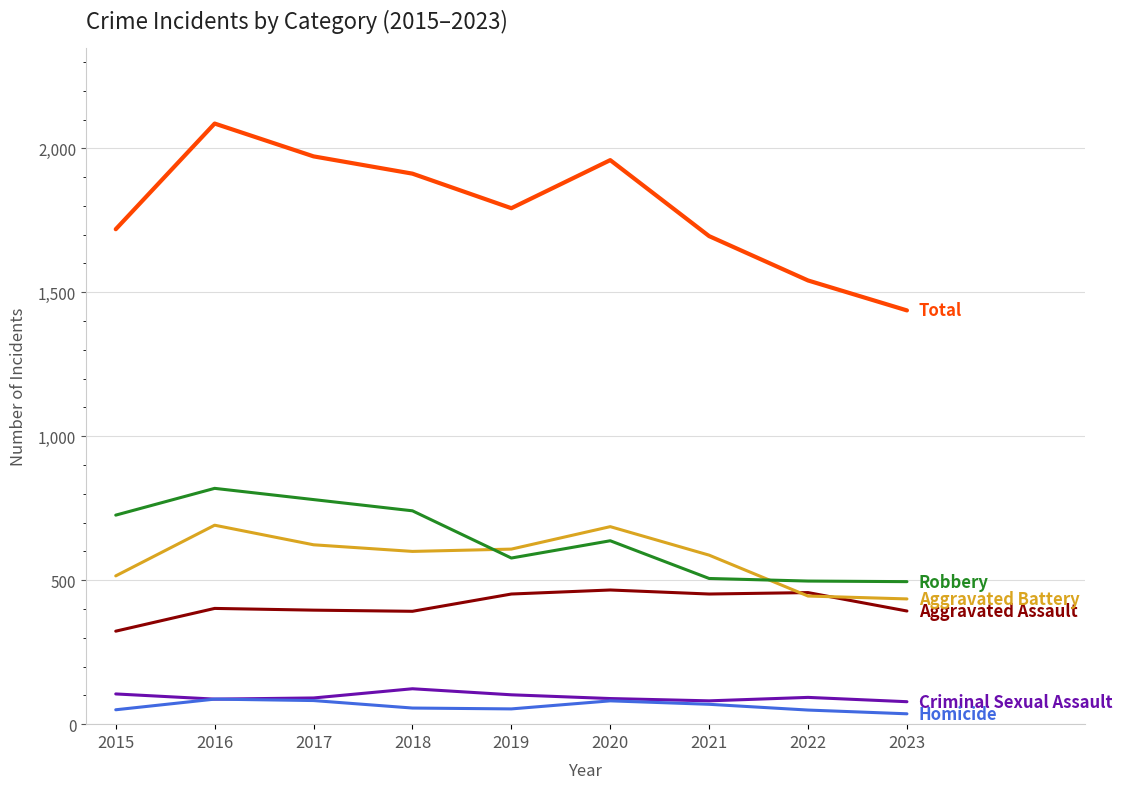

What is the total value across all series at 2019?

3584